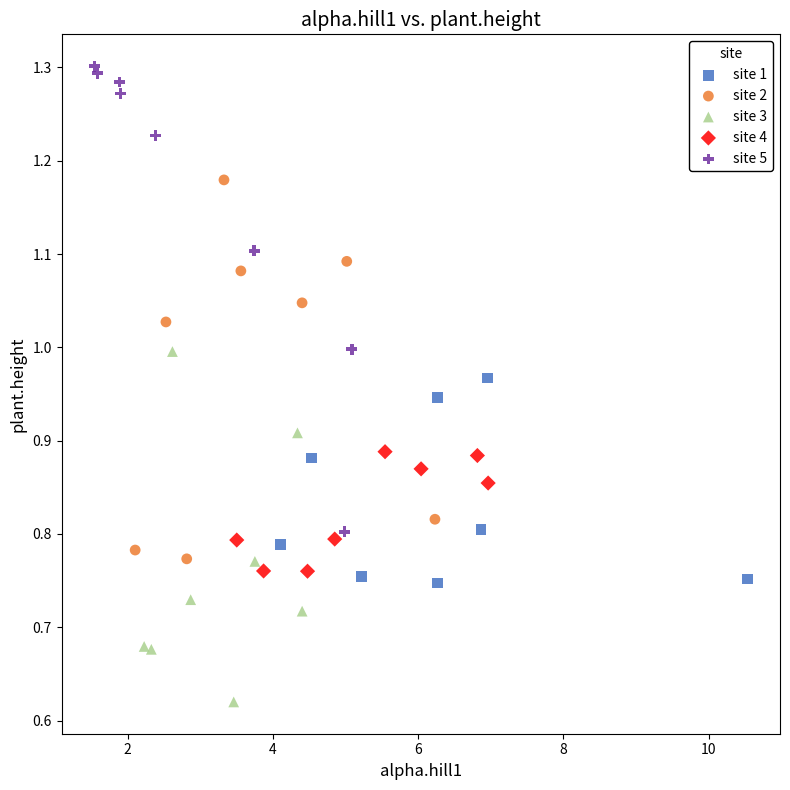

Which series reaches the maximum Y coordinate?

site 5